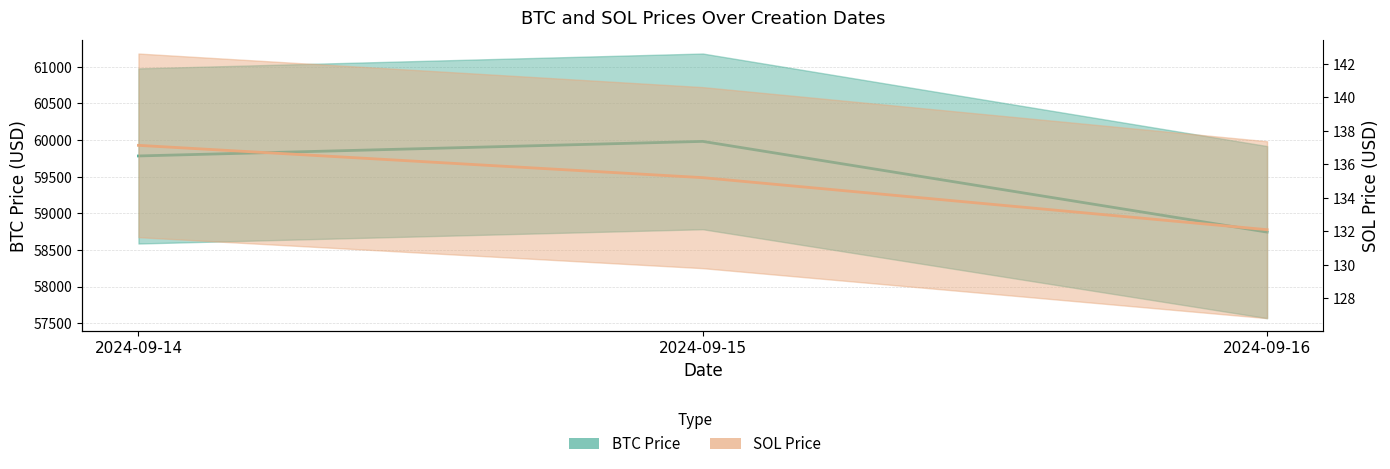

Which series has the largest total across all categories?

BTC Price